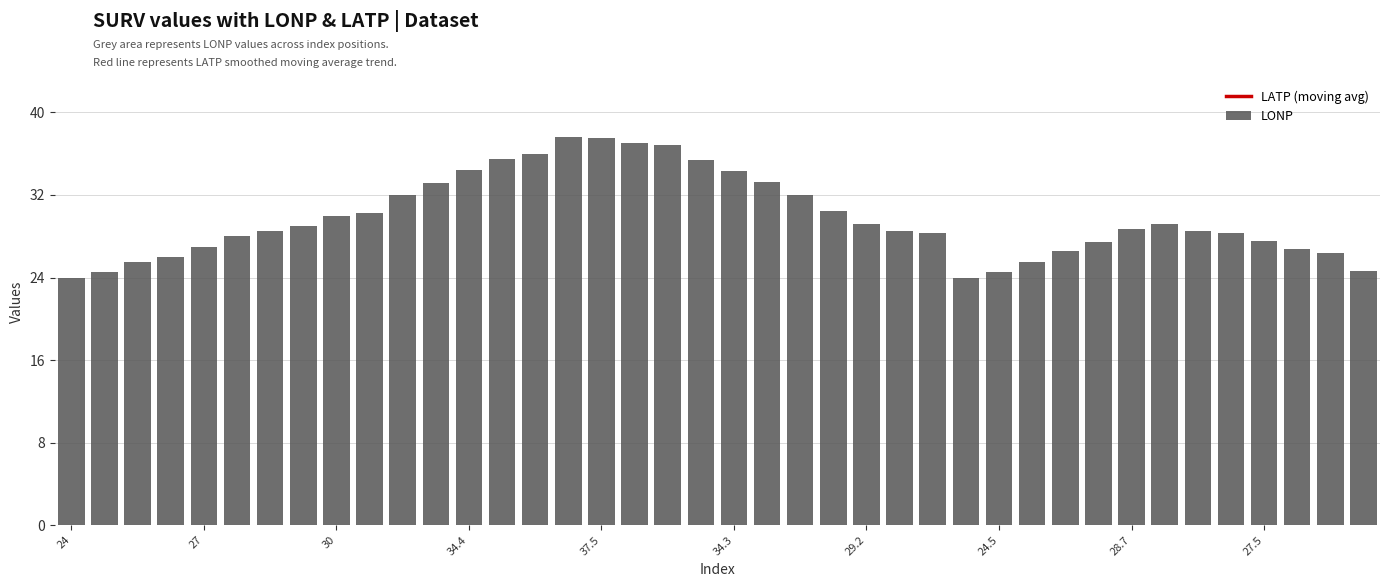

Reading left to right, list all the values displayed in this chart.

LATP (moving avg): 54.8	54.8	54.8	54.8	54.8	54.9	55.0	55.1	55.1	55.1	55.1	55.2	55.2	55.4	55.6	55.5	55.4	55.4	55.2	55.1	55.0	54.9	54.7	54.5	54.4	54.5	54.7	54.7	55.0	55.3	55.3	55.2	55.1	54.8	54.6	54.3	54.3	54.4	54.4	54.4
LONP: 24.0	24.5	25.5	26.0	27.0	28.0	28.5	29.0	30.0	30.3	32.0	33.2	34.4	35.5	36.0	37.6	37.5	37.0	36.8	35.4	34.3	33.3	32.0	30.4	29.2	28.5	28.3	24.0	24.5	25.5	26.6	27.4	28.7	29.2	28.5	28.3	27.5	26.8	26.4	24.6